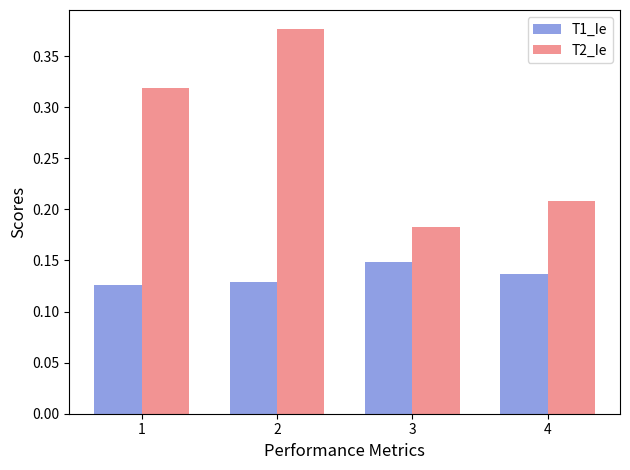

Which series changed the most between 2 and 3?

T2_Ie